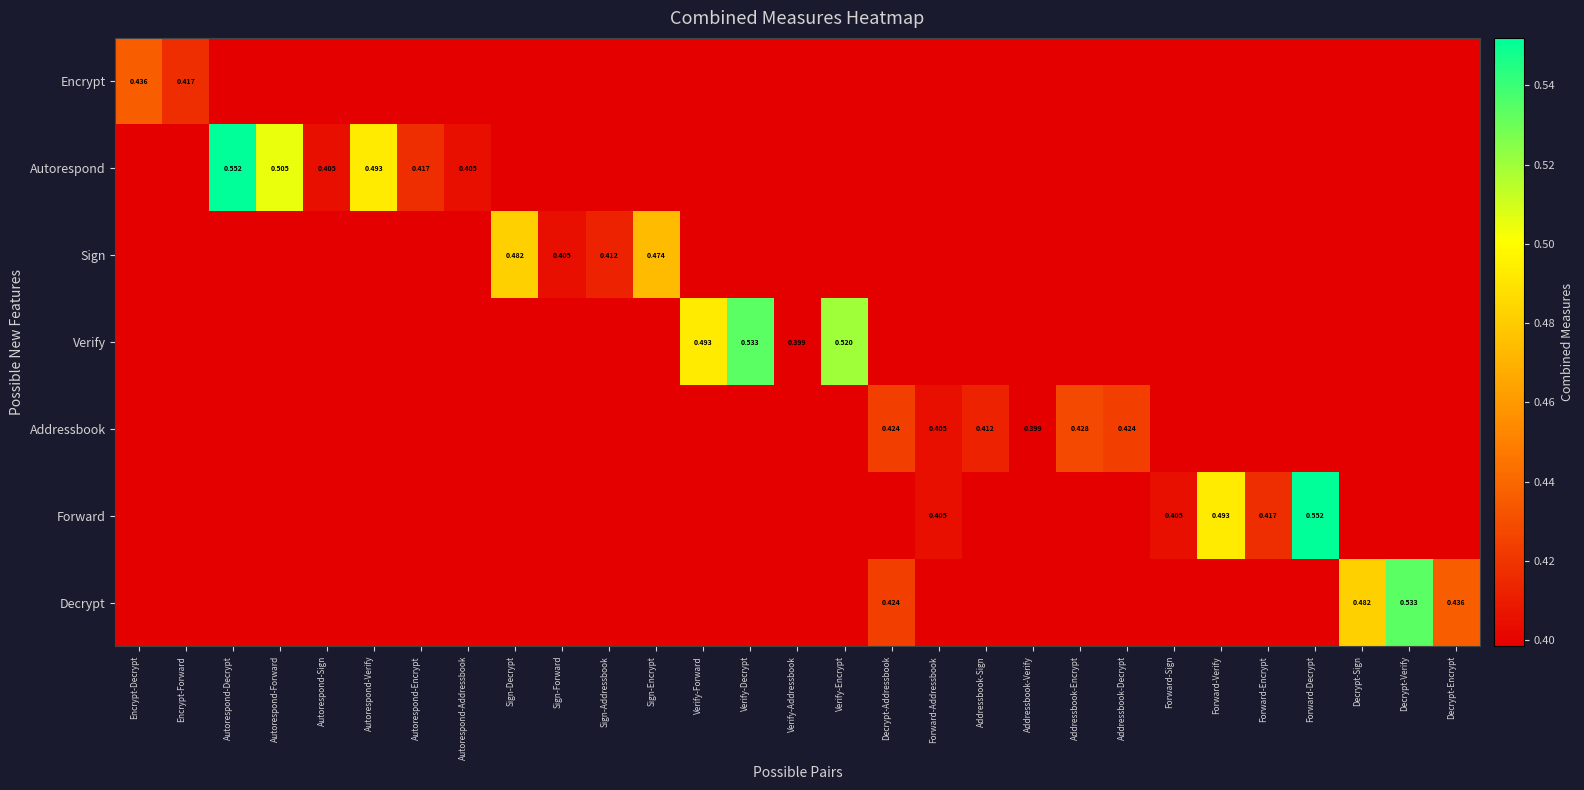

True or false: Addressbook has a value of 0.6 at Forward-Addressbook.

False